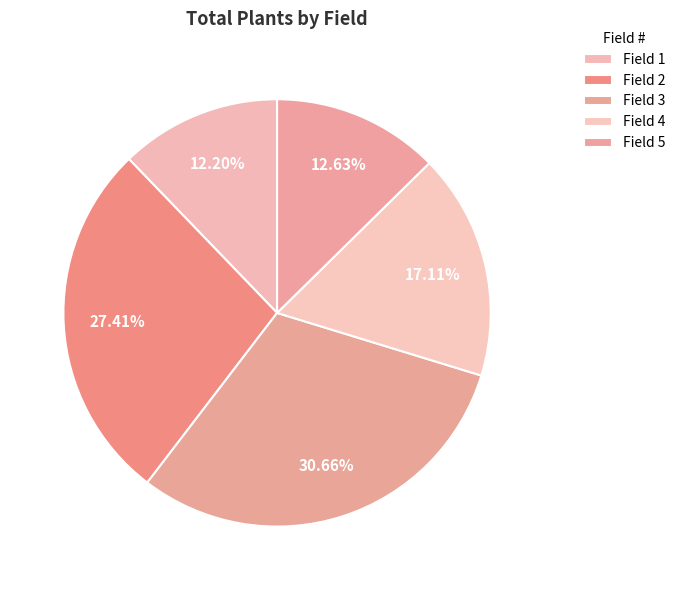

The Field 5 slice represents 26% of the pie. True or false?

False